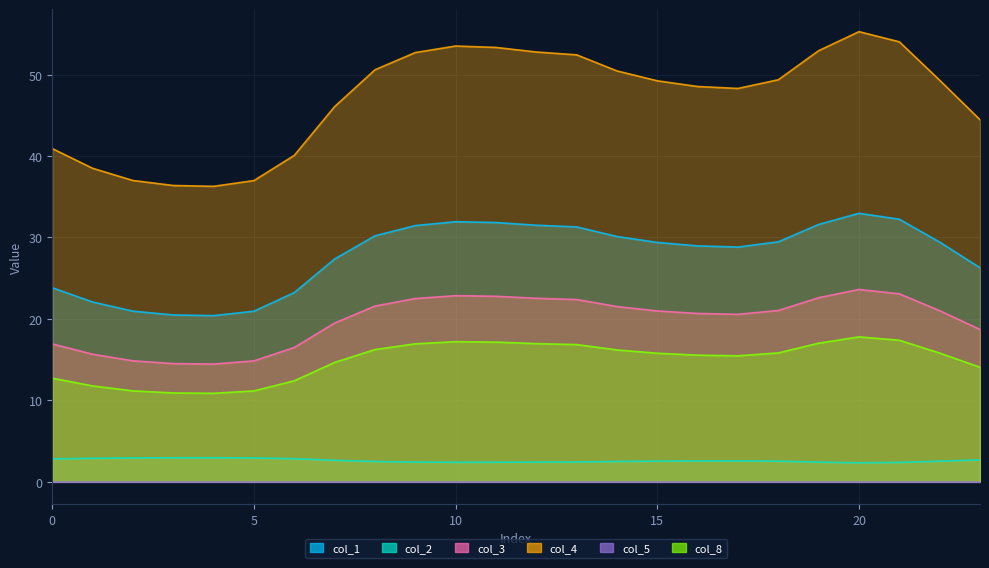

At which category does col_4 reach its first local valley?

4